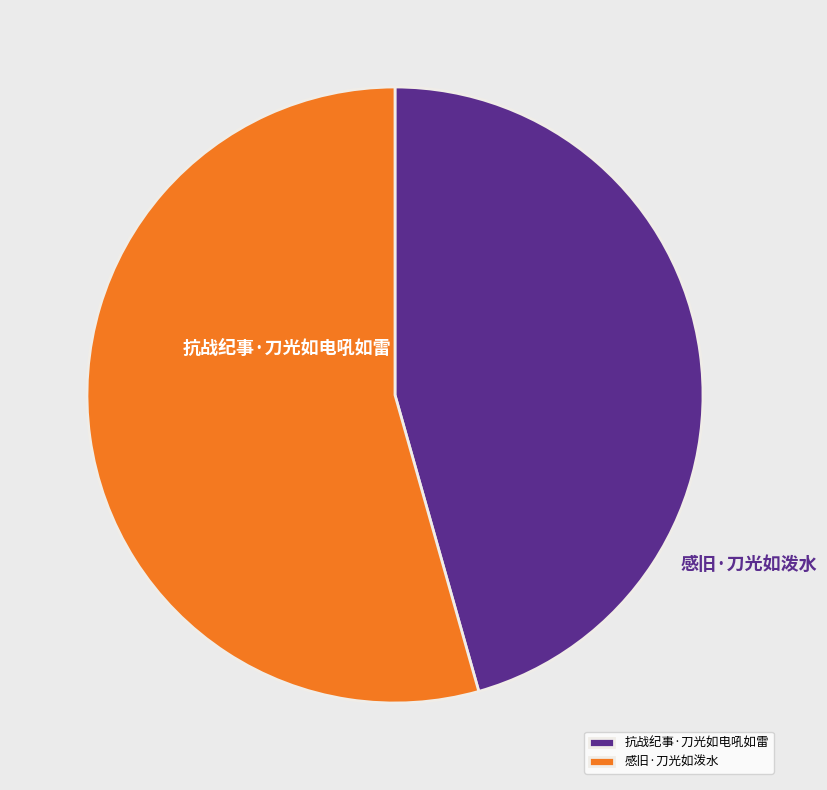

The 抗战纪事·刀光如电吼如雷 slice represents 46% of the pie. True or false?

True